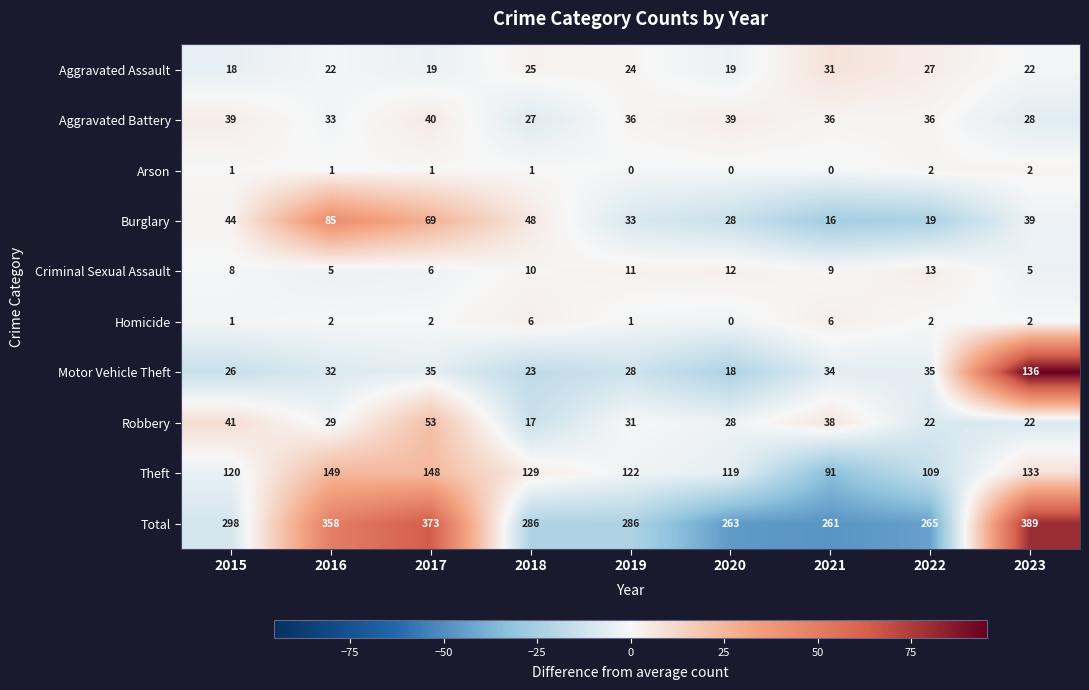

Which series has the largest total across all categories?

Total